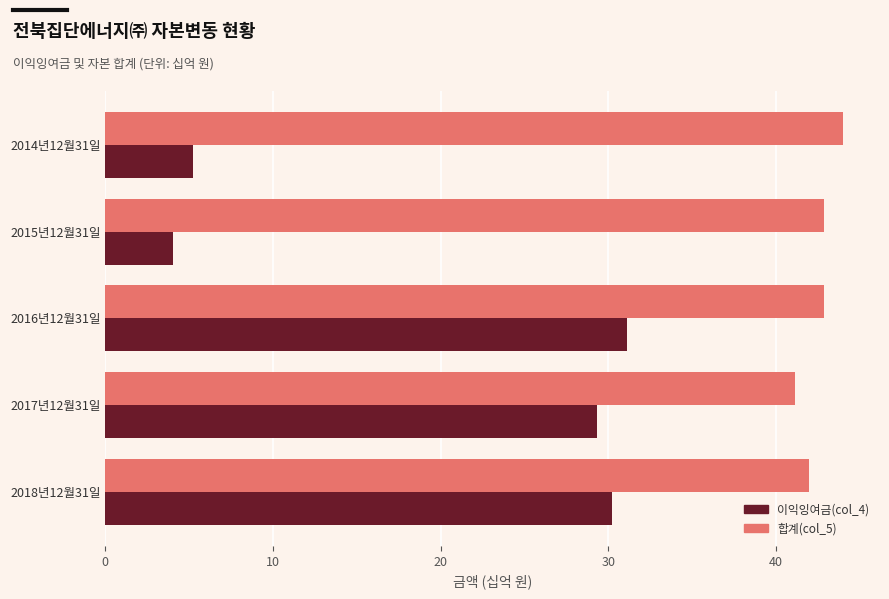

List the series in order of their overall mean, lowest first.

이익잉여금(col_4), 합계(col_5)